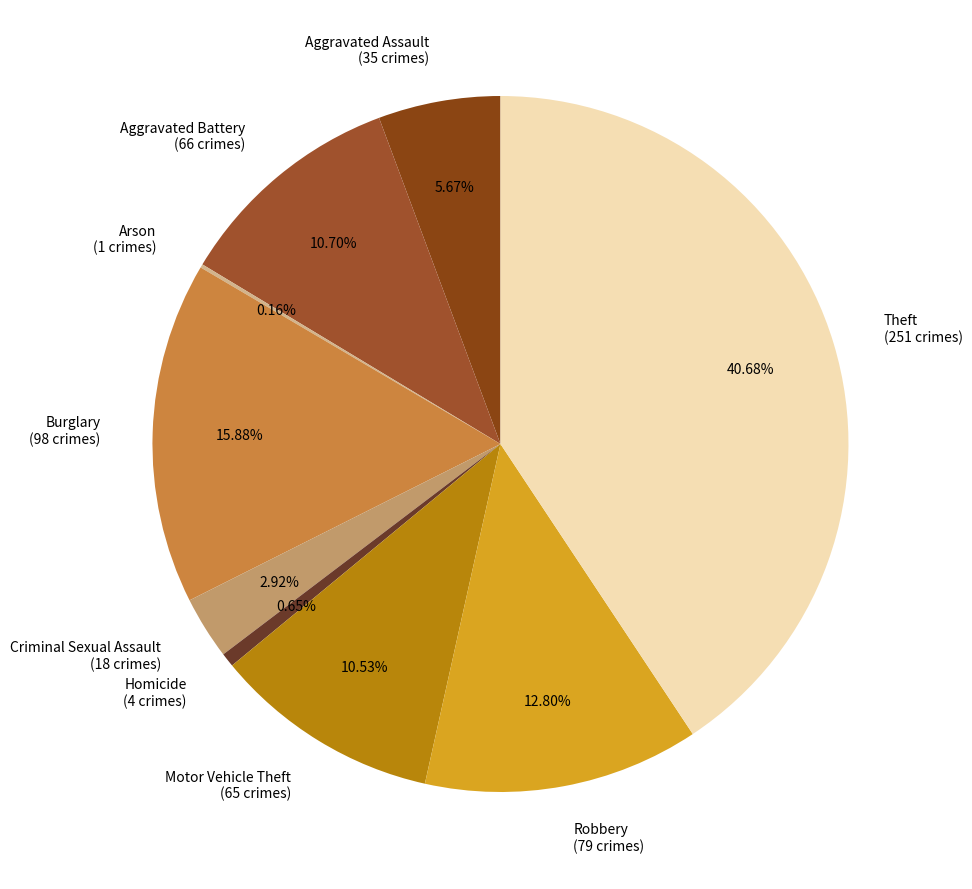

The Homicide slice represents 1% of the pie. True or false?

True